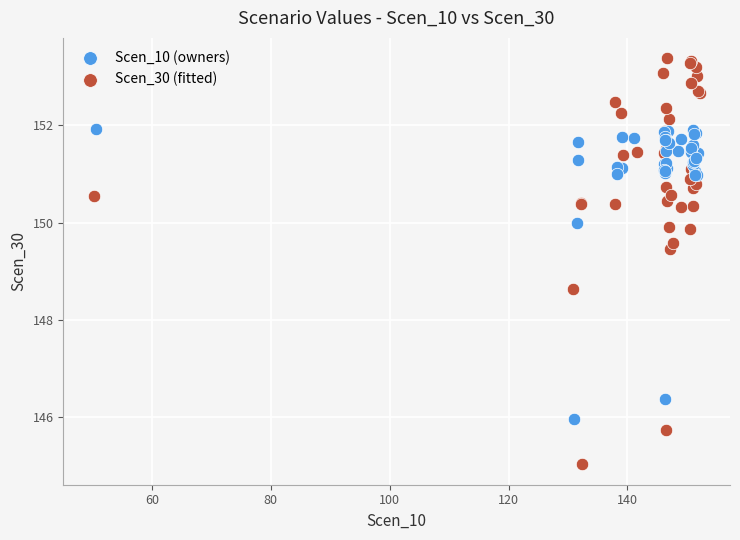

Which series contains the highest Y value?

Scen_30 (fitted)